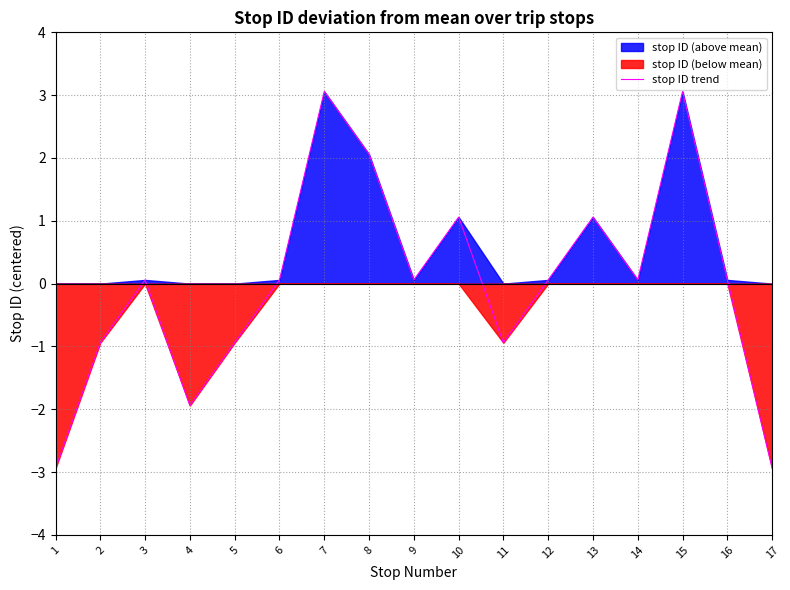

The chart shows a value of -0.6 at 11. True or false?

False